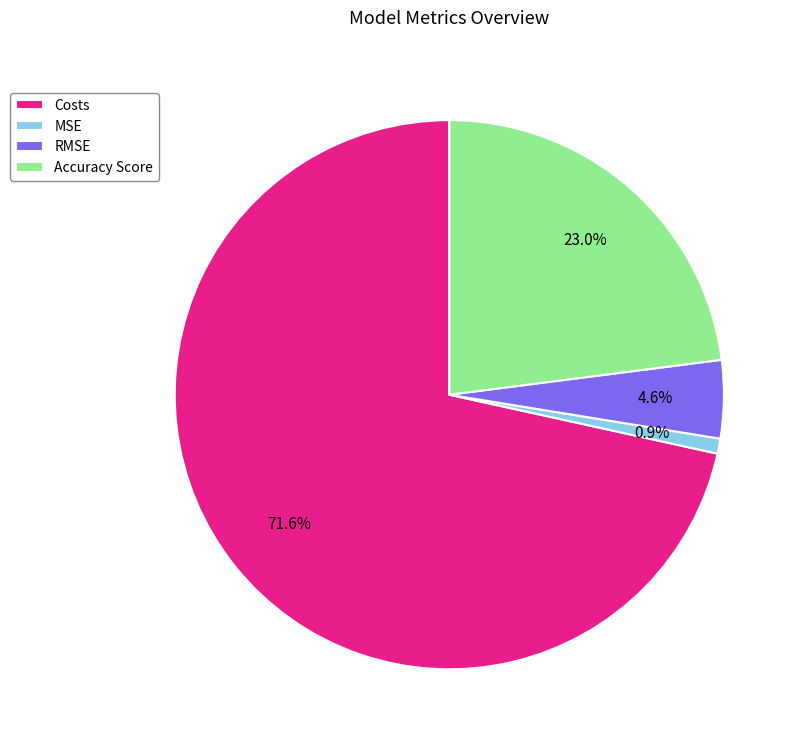

To the nearest percent, what is the difference between the largest and smallest slice percentages?

71%